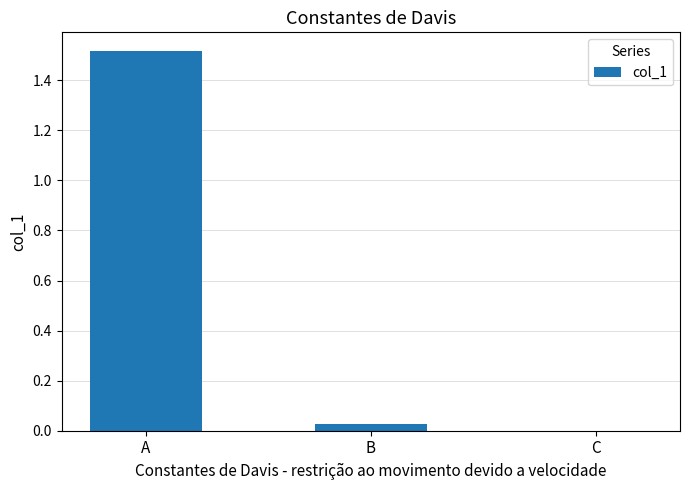

The value at B is 0.0. True or false?

True